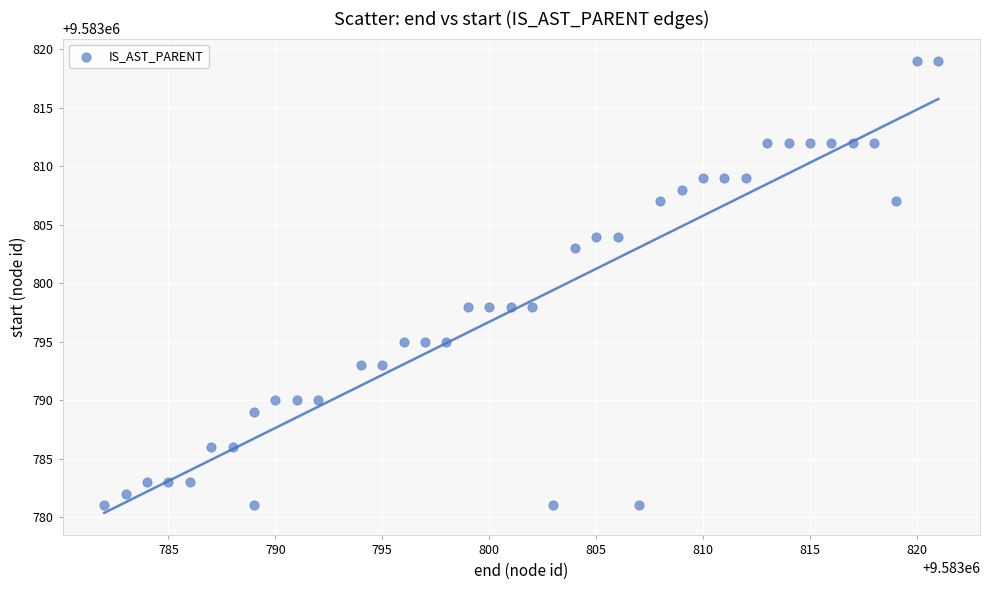

What is the range of X values (max minus min)?

39